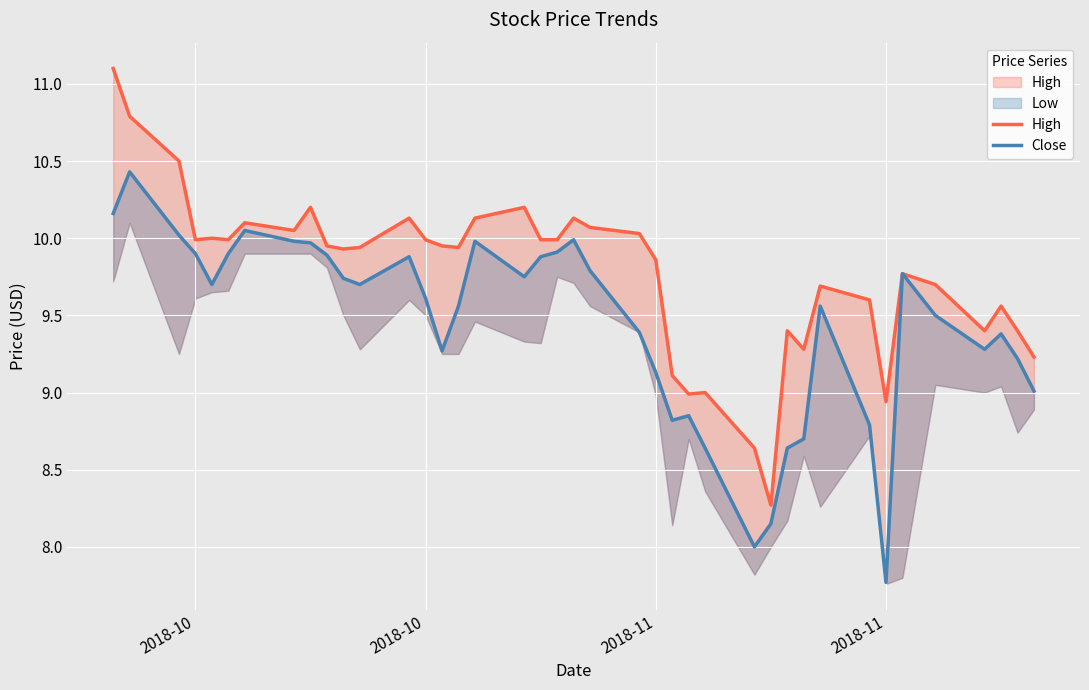

True or false: High and Close intersect in this chart.

False